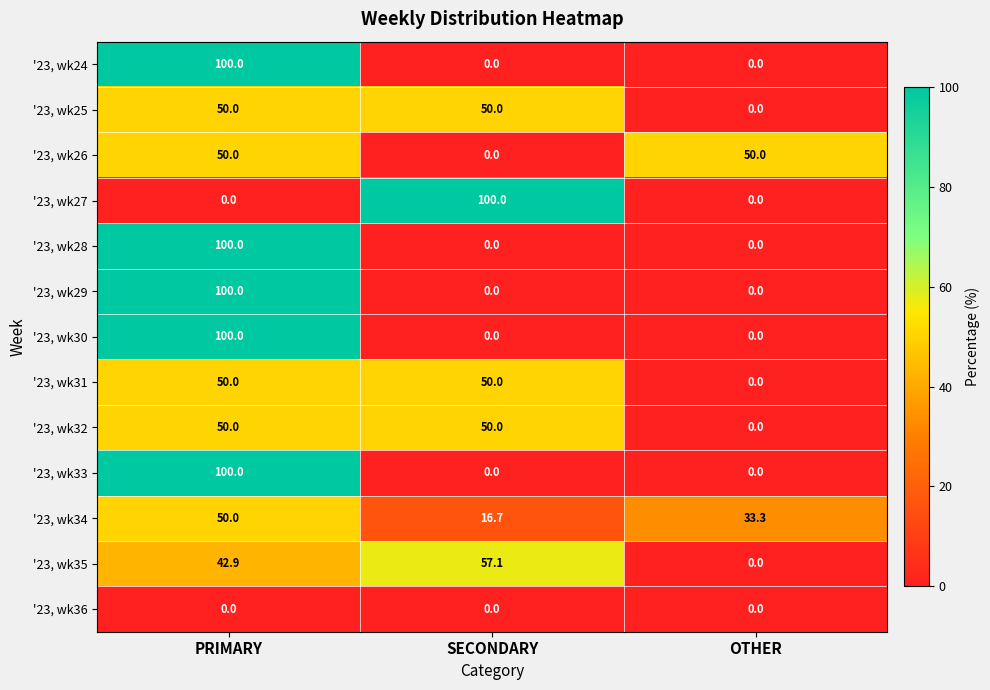

What is the average value of the '23, wk26 series?

33.3